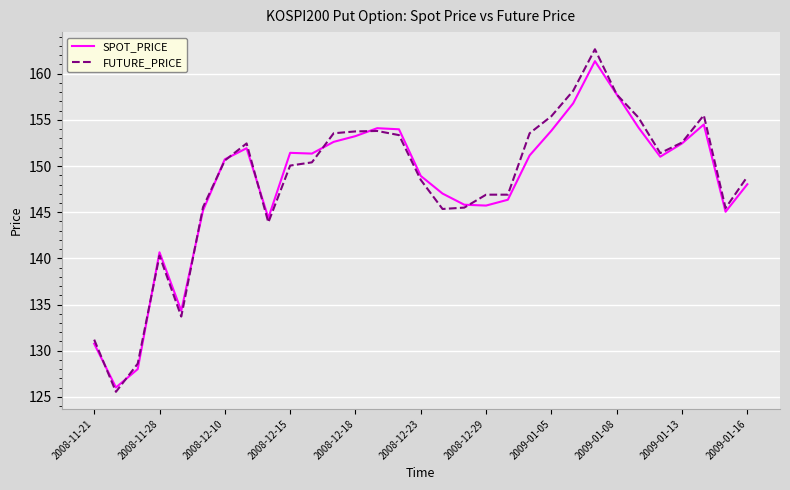

How many series are shown in this chart?

2